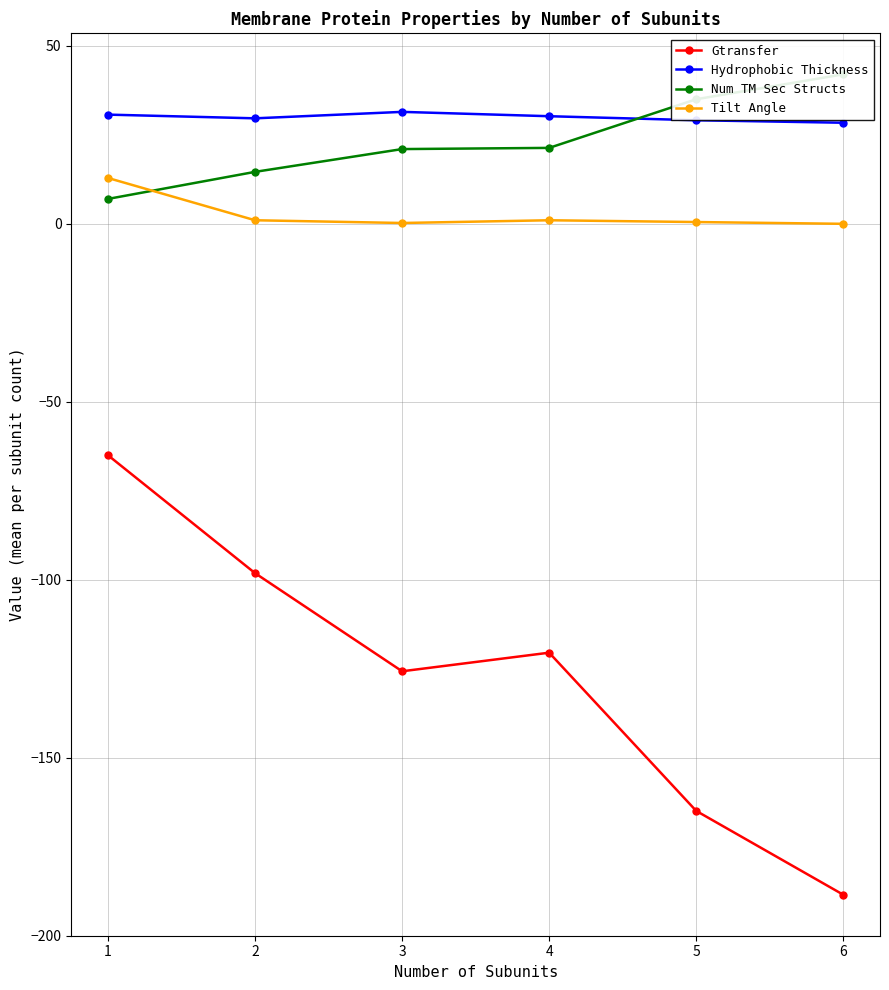

Reading left to right, what are all the values shown in this chart?

Gtransfer: -65.0	-98.2	-125.7	-120.5	-164.9	-188.5
Hydrophobic Thickness: 30.7	29.6	31.5	30.2	29.1	28.4
Num TM Sec Structs: 7.0	14.6	21.0	21.3	35.0	42.0
Tilt Angle: 12.9	1.0	0.2	1.0	0.5	0.0